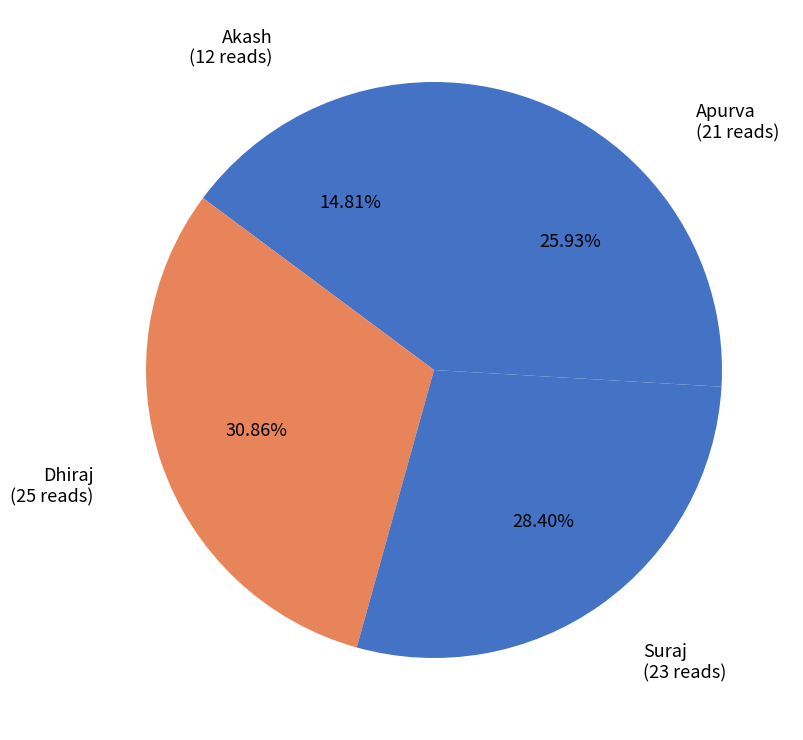

Do Apurva and Suraj together represent more than half of the pie?

Yes